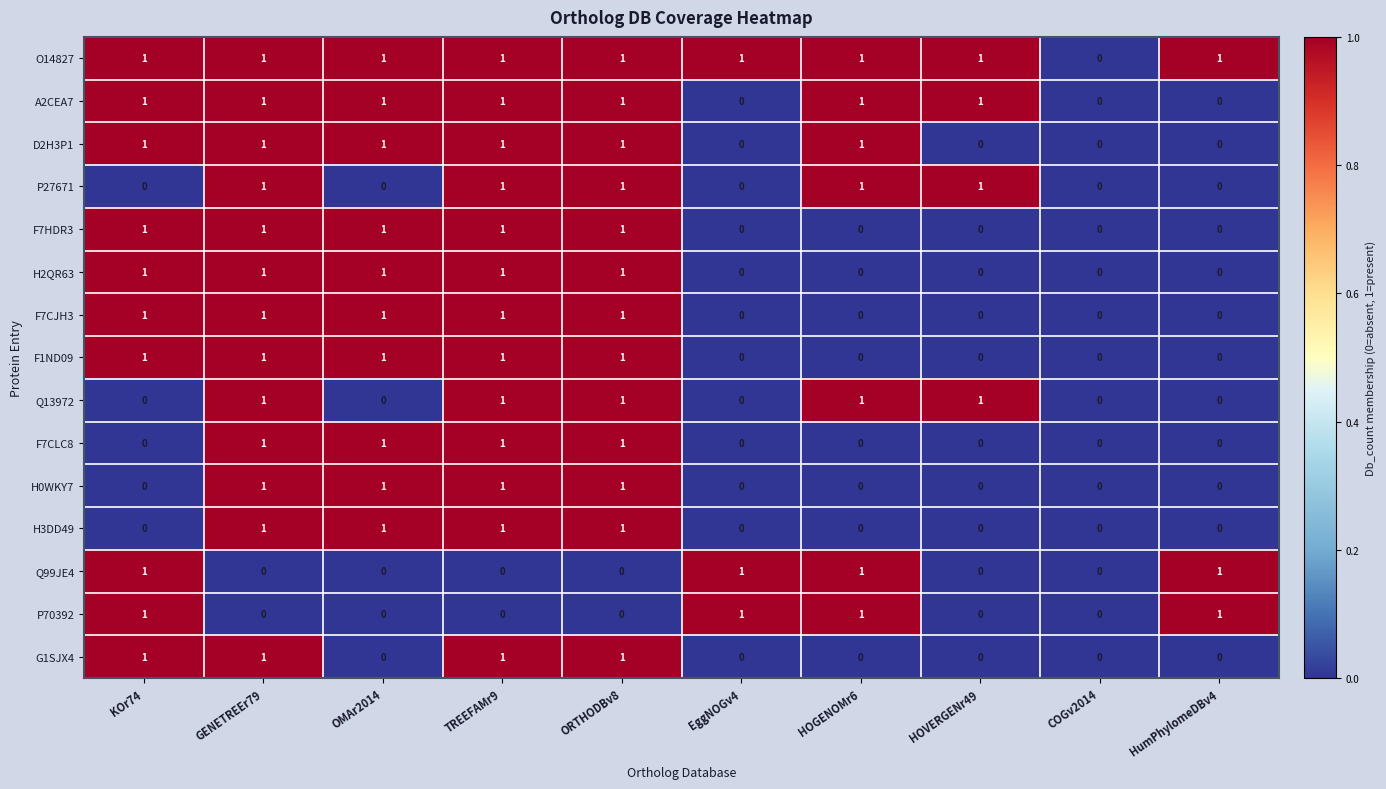

Is it true that Q99JE4 equals 2 at KOr74?

False